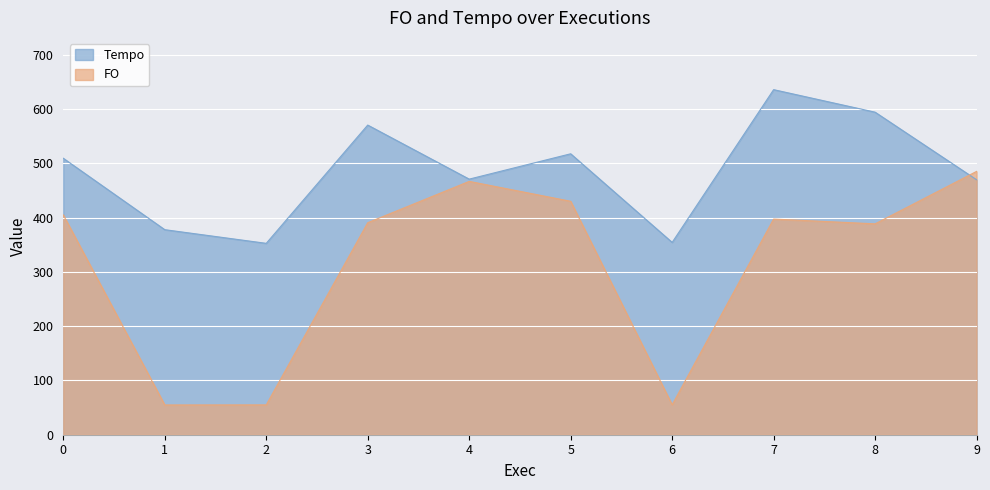

What is the highest value of the Tempo series?

635.7